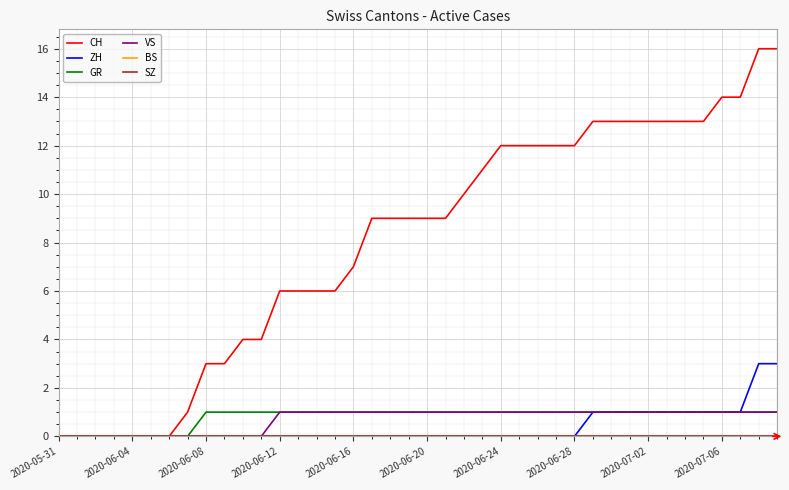

Is this an area chart (filled region under the line)?

No